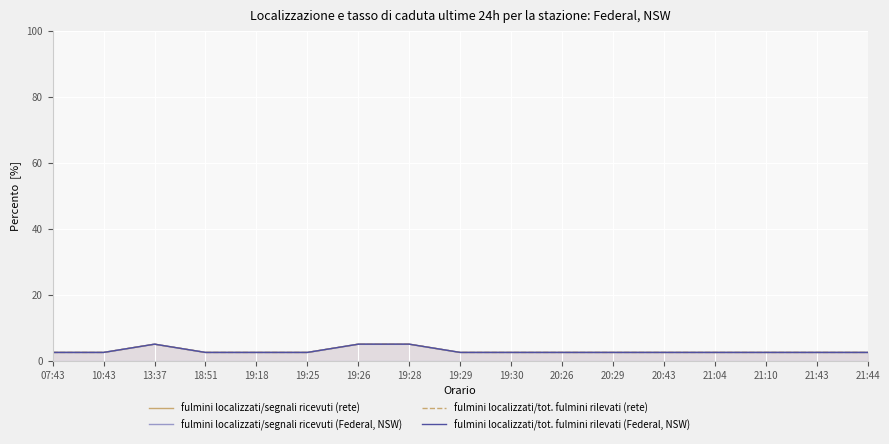

Between 10:43 and 19:26, which is larger?

19:26